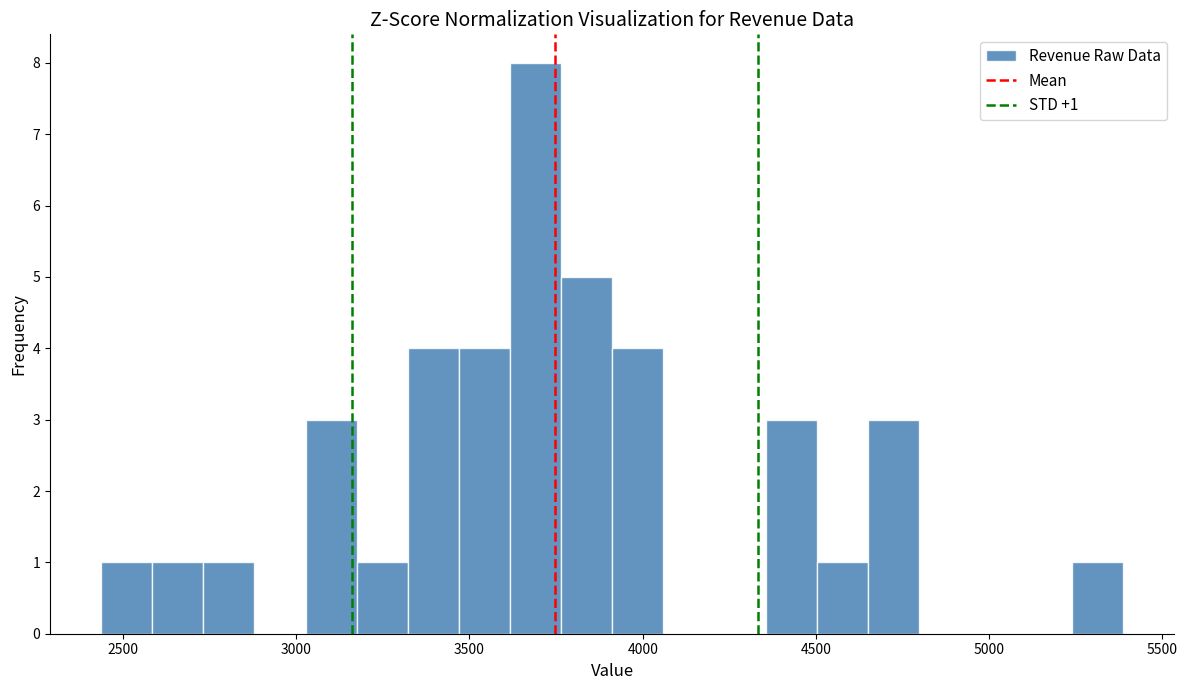

Around what value on the x-axis is the tallest bar? Give the approximate position of its centre, as read against the axis.

3700